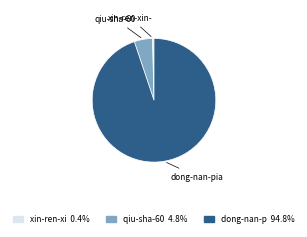

Is there any slice that represents more than half of the pie?

Yes